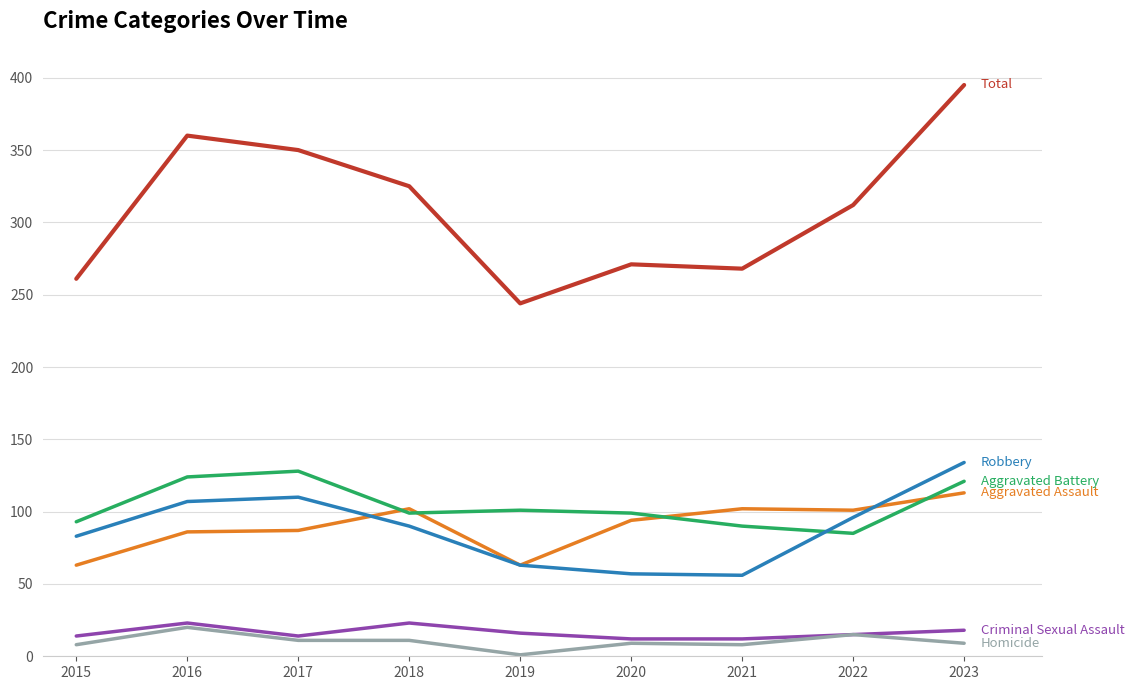

What is the difference between the highest and lowest values at 2023?

386